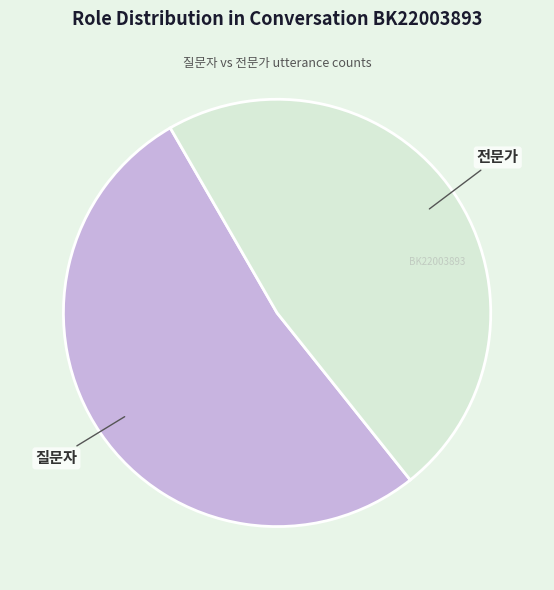

Is there a majority slice in this chart?

Yes